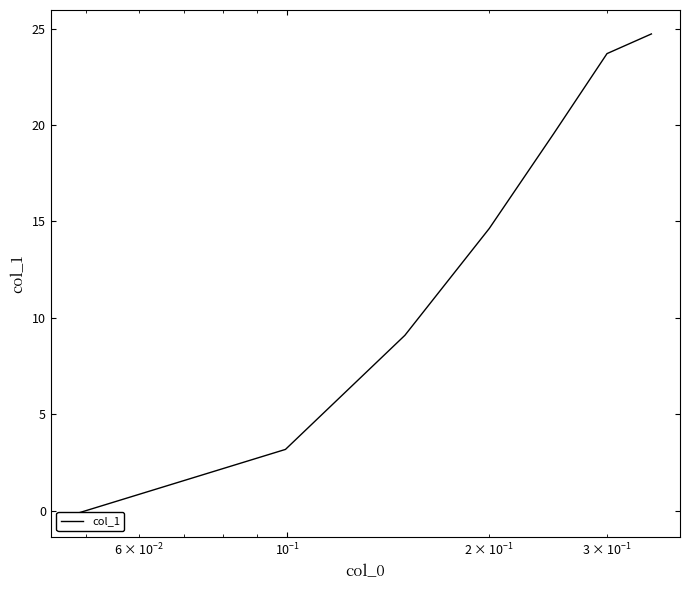

The value at 6 is 37.6. True or false?

False